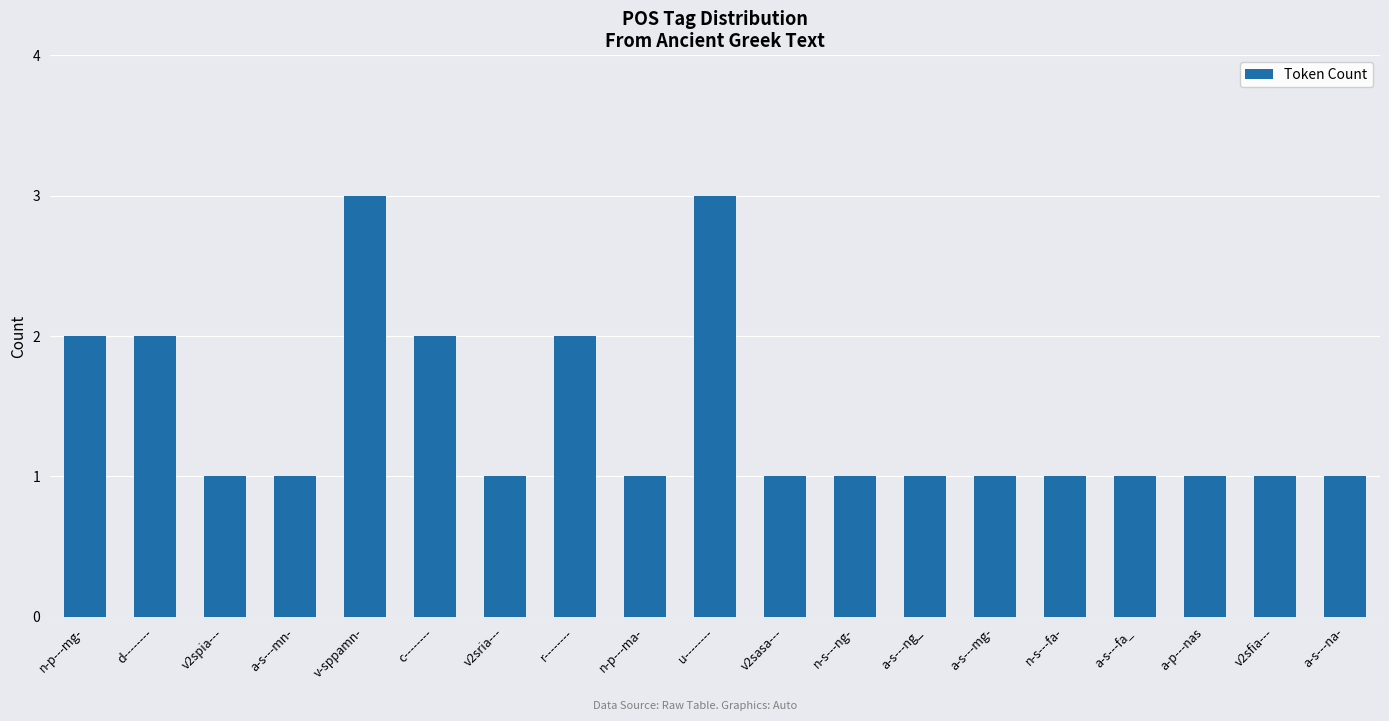

The value at n-s---fa- is 1. True or false?

True